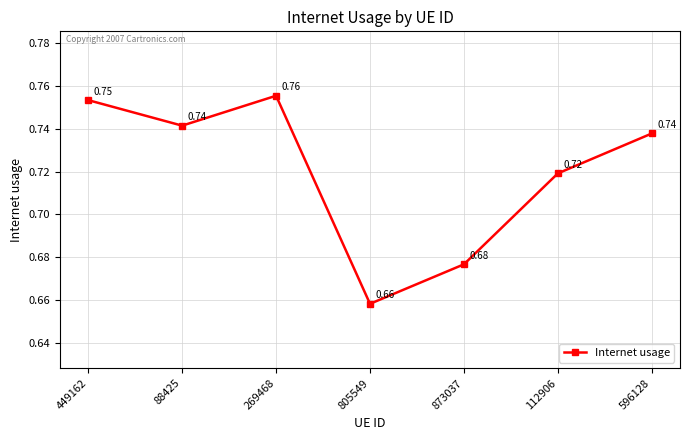

What is the sum of the values at 112906 and 873037?

1.4